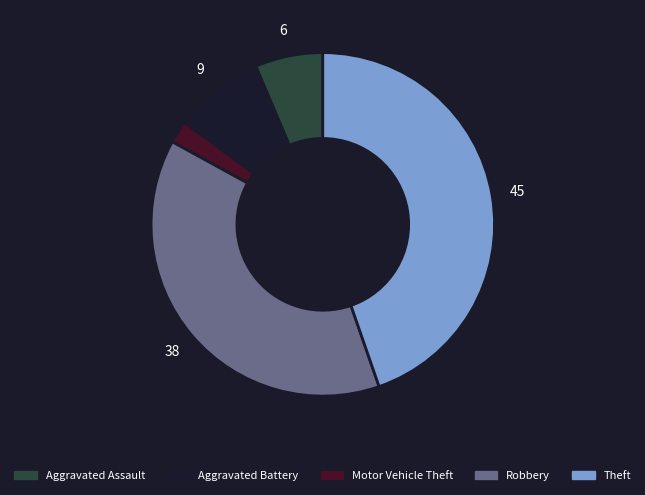

Is it true that Theft is 39% of the pie?

False